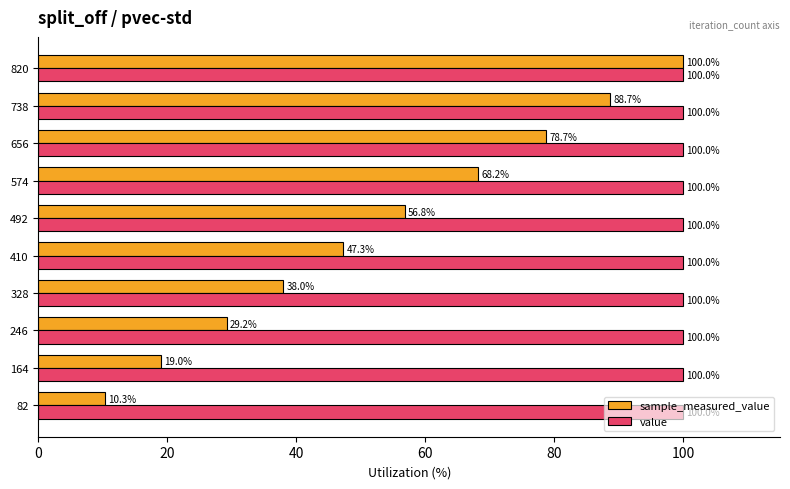

The value series shows 141.4 at 328. True or false?

False